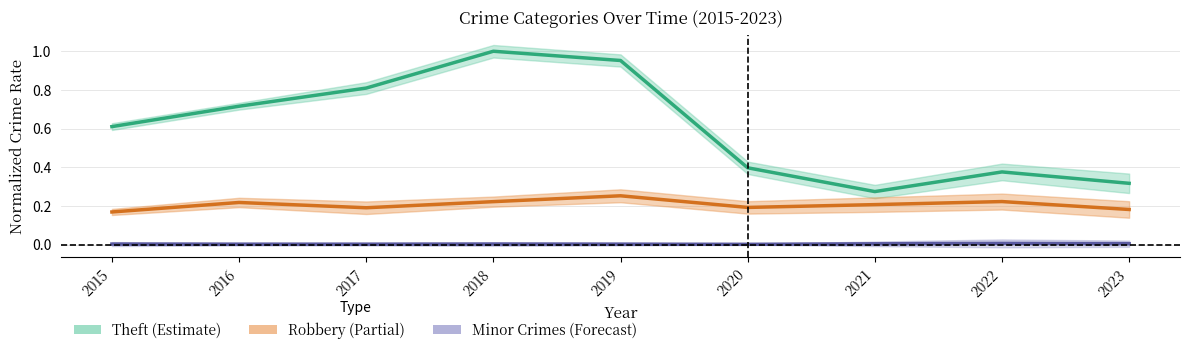

In Theft (Estimate), how many points are lower than both neighbors (excluding endpoints)?

1